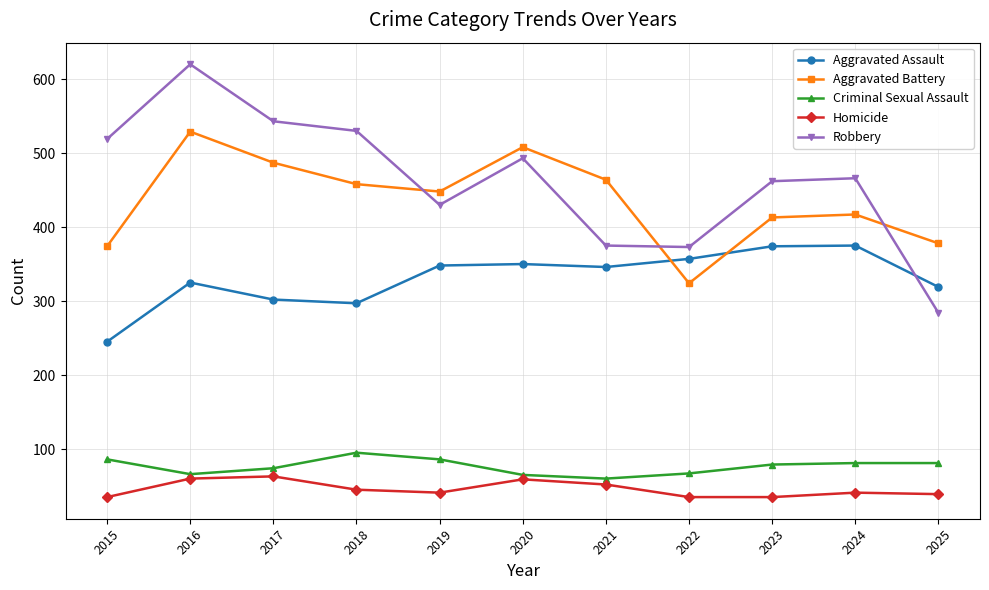

How many interior local peaks does the Aggravated Battery series have?

3